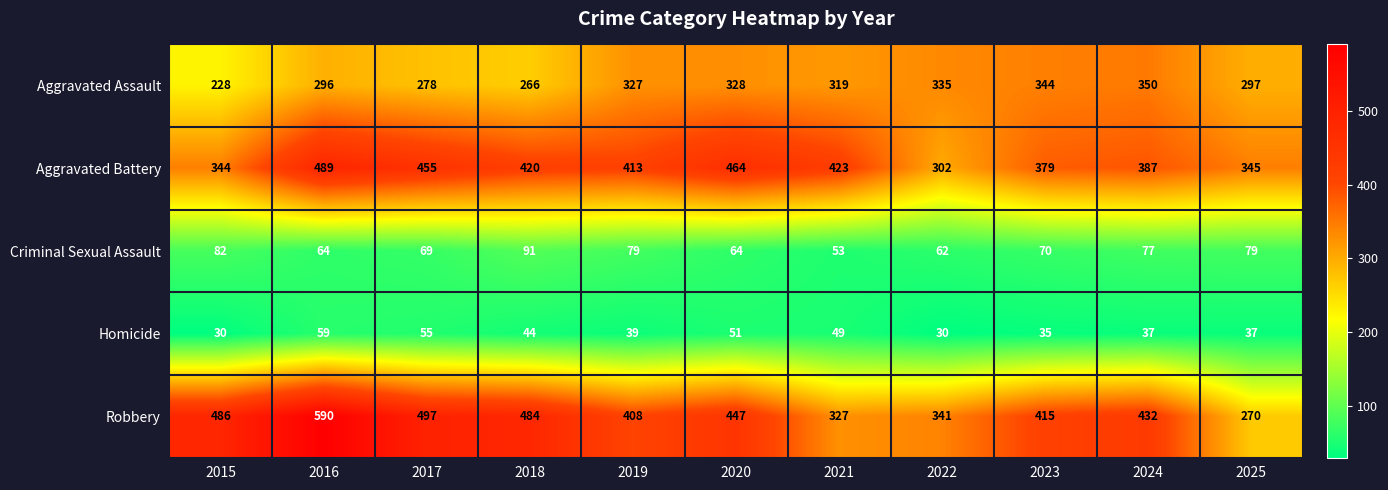

What is the difference between the second highest and second lowest values in the Homicide series?

25